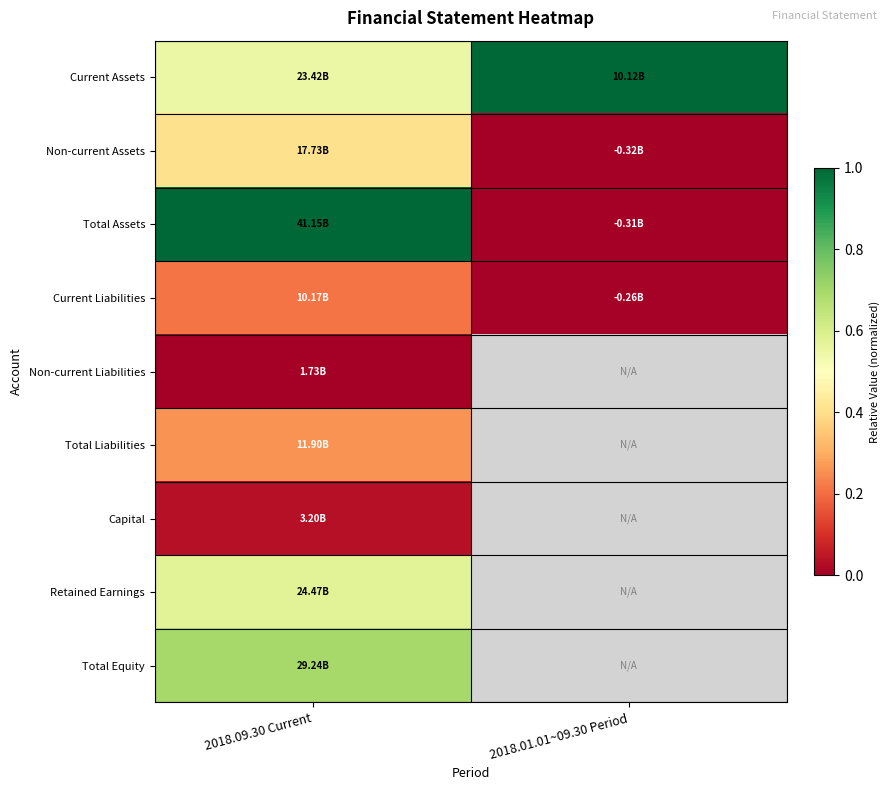

True or false: Total Assets has a value of 1.0 at 2018.09.30 Current.

True